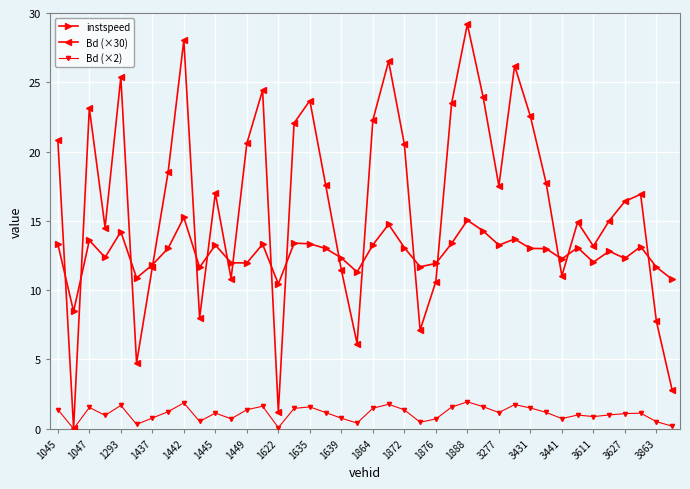

List the series in order of their peak value, lowest first.

Bd (×2), instspeed, Bd (×30)